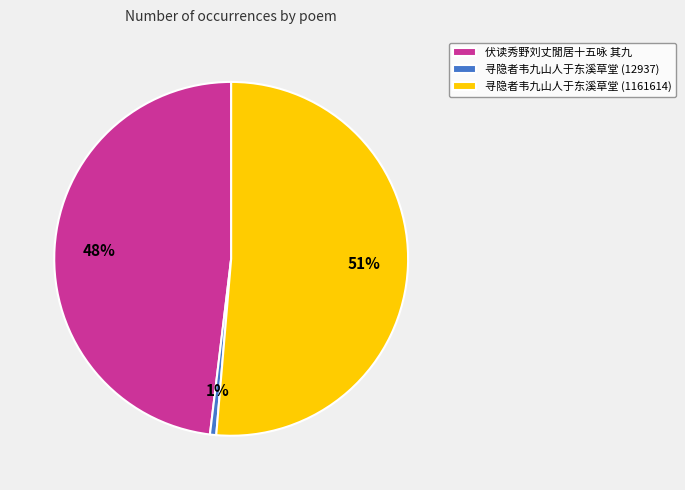

Combined, do 寻隐者韦九山人于东溪草堂 (12937) and 寻隐者韦九山人于东溪草堂 (1161614) account for over 50%?

Yes